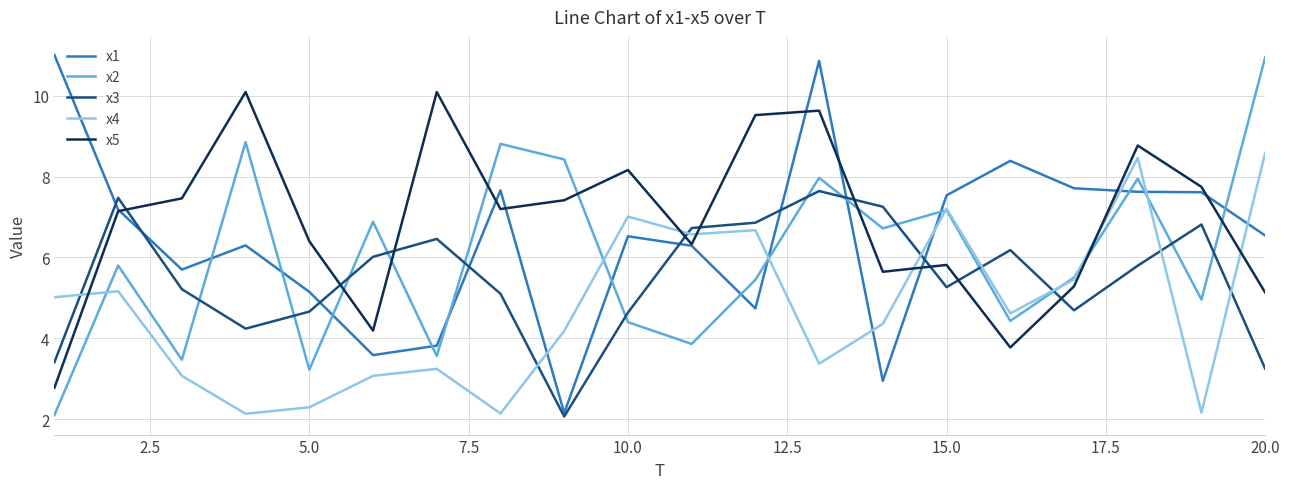

Which series has the largest total across all categories?

x5